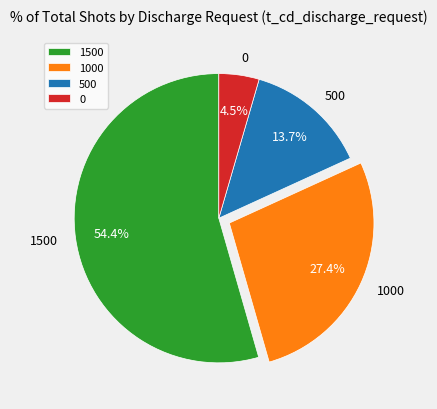

Rank the categories by value from lowest to highest.

0, 500, 1000, 1500